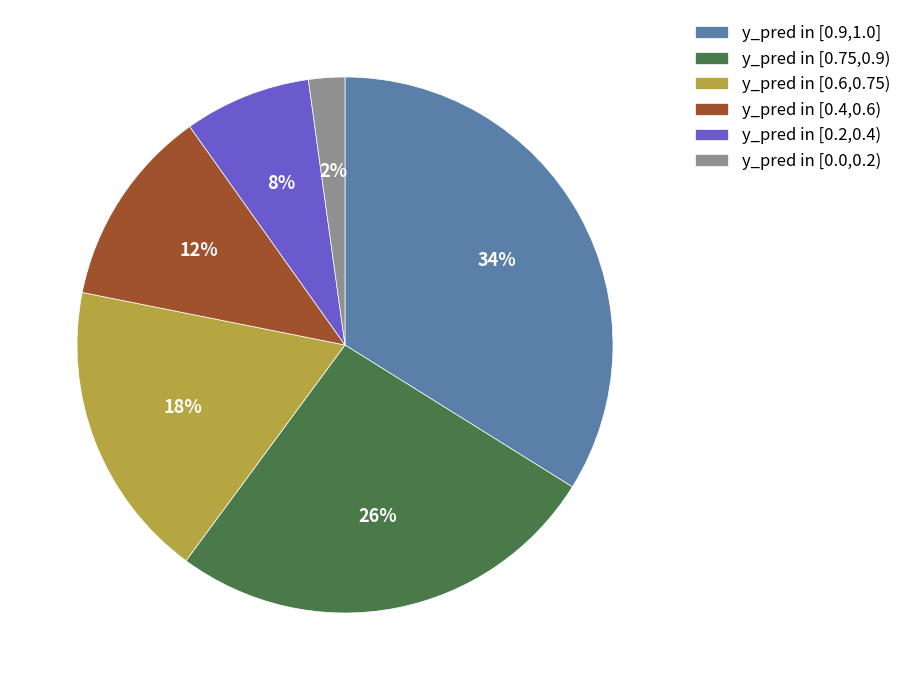

Rank the categories by value from highest to lowest.

y_pred in [0.9,1.0], y_pred in [0.75,0.9), y_pred in [0.6,0.75), y_pred in [0.4,0.6), y_pred in [0.2,0.4), y_pred in [0.0,0.2)